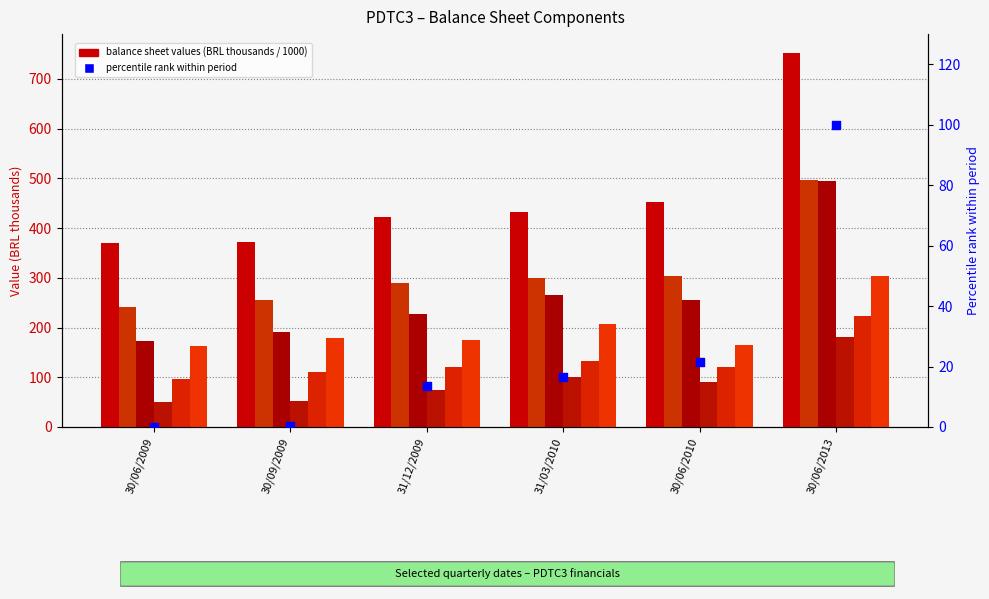

Is the value of Fornecedores at 30/06/2013 greater than the value of Empréstimos e Financiamentos (CP) at 31/12/2009?

Yes